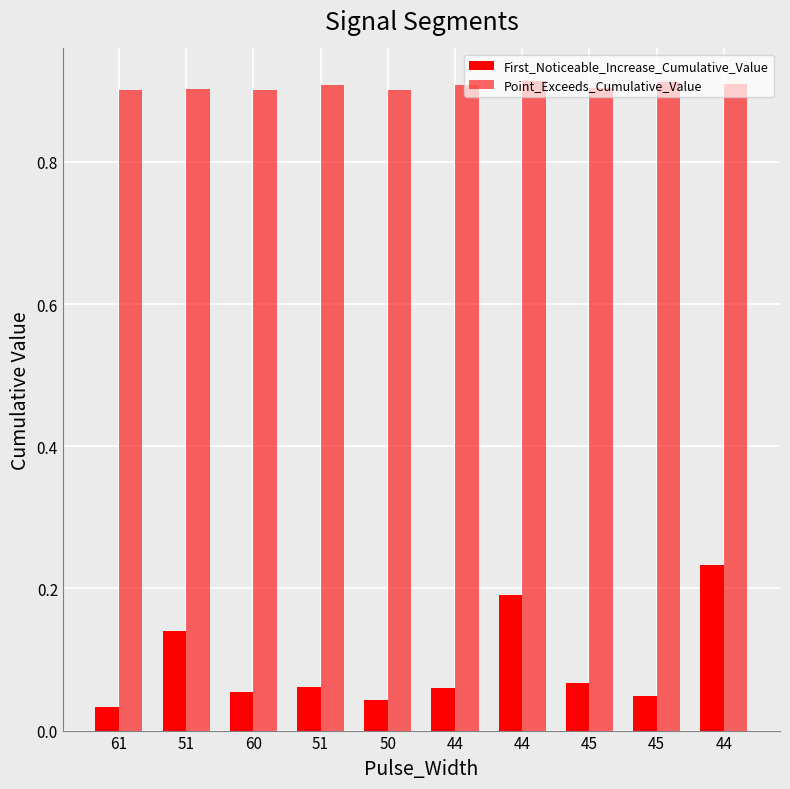

Is the value of First_Noticeable_Increase_Cumulative_Value at 44 greater than the value of Point_Exceeds_Cumulative_Value at 50?

No